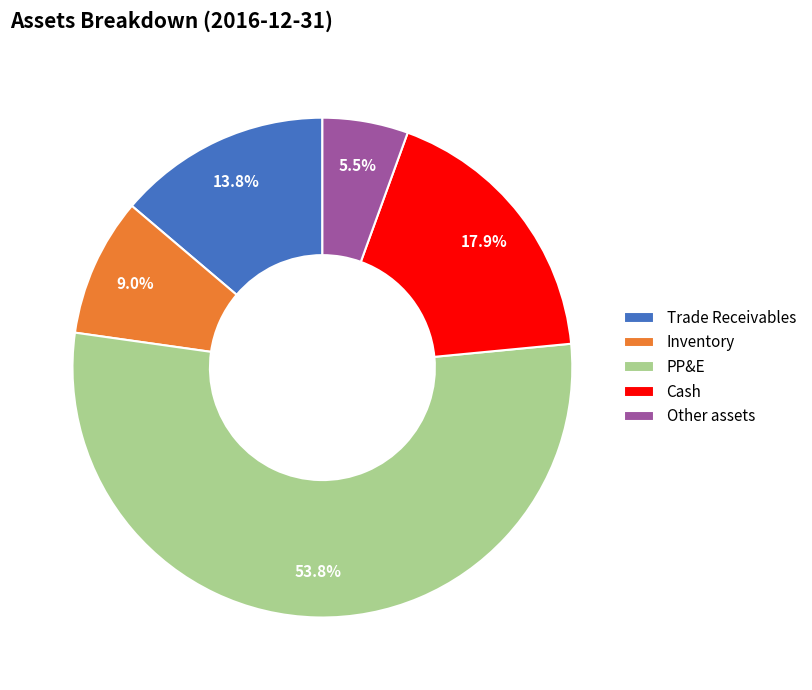

To the nearest percent, what is the average slice percentage?

20%